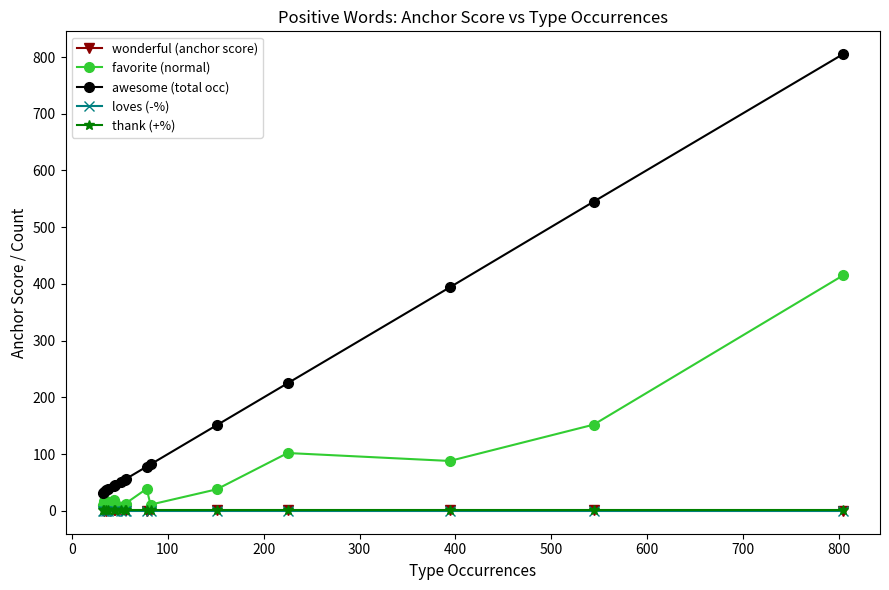

What is the value of the awesome (total occ) point at the 9th from the left?

56.0